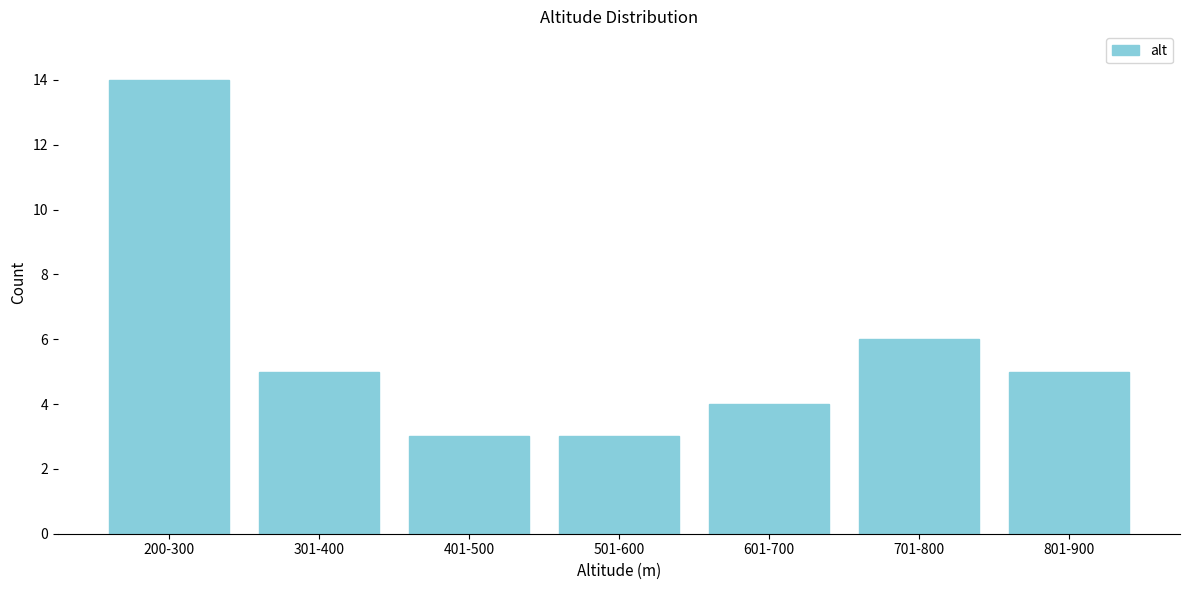

Reading left to right, transcribe all the data shown in this chart.

14	5	3	3	4	6	5